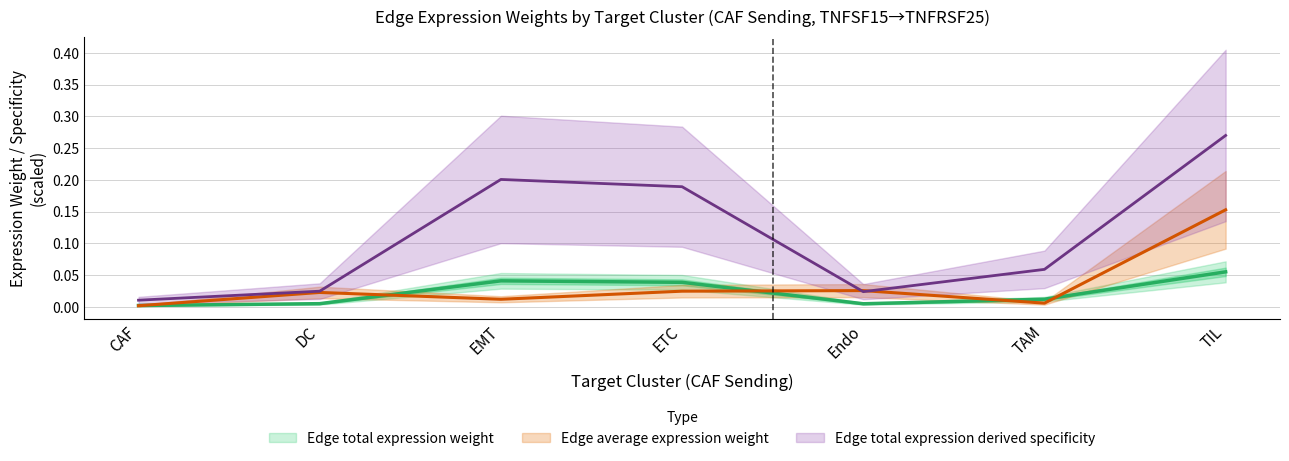

True or false: Edge total expression derived specificity and Edge total expression weight intersect in this chart.

False